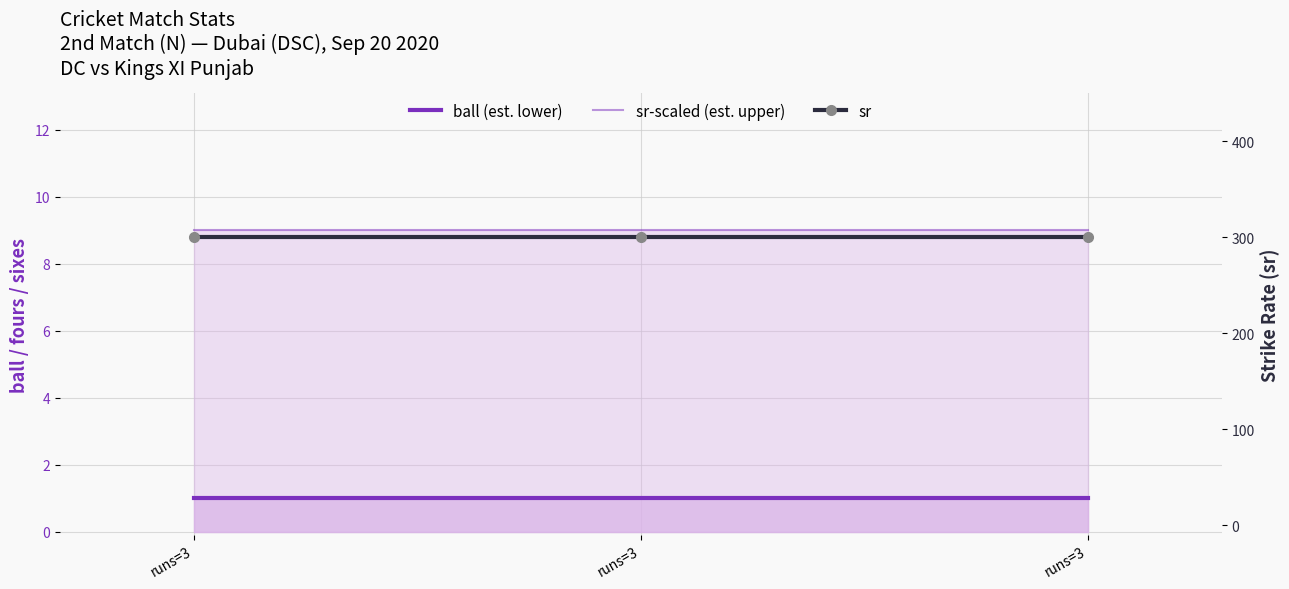

Where is ball (est. lower) nearest to the value 1?

runs=3